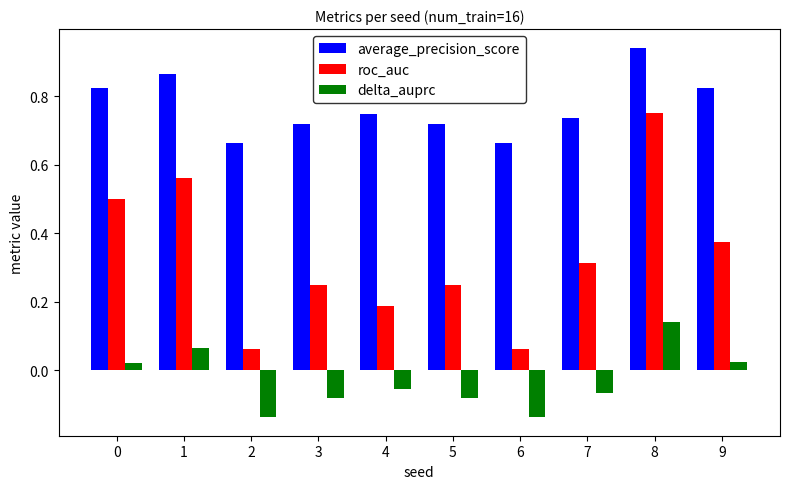

Is the value of roc_auc at 4 greater than the value of delta_auprc at 4?

Yes